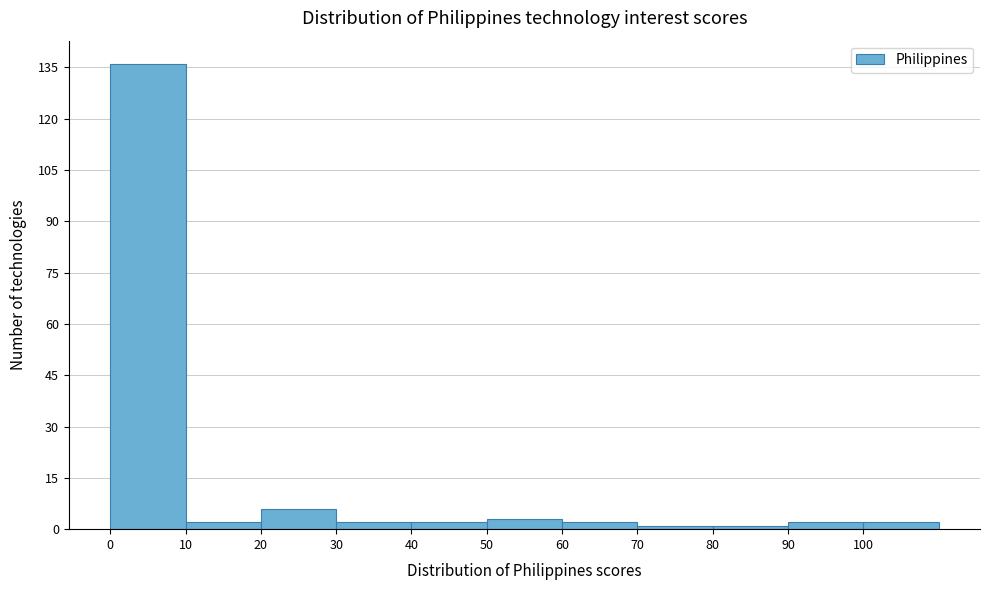

Reading left to right, list every bar in this chart as the range it spans on the x-axis followed by its height. The values are not printed on the chart, so give them approximately, as read against the axis.

0 to 10: 136
10 to 20: 2
20 to 30: 6
30 to 40: 2
40 to 50: 2
50 to 60: 4
60 to 70: 2
70 to 80: under 2
80 to 90: under 2
90 to 100: 2
100 to 110: 2